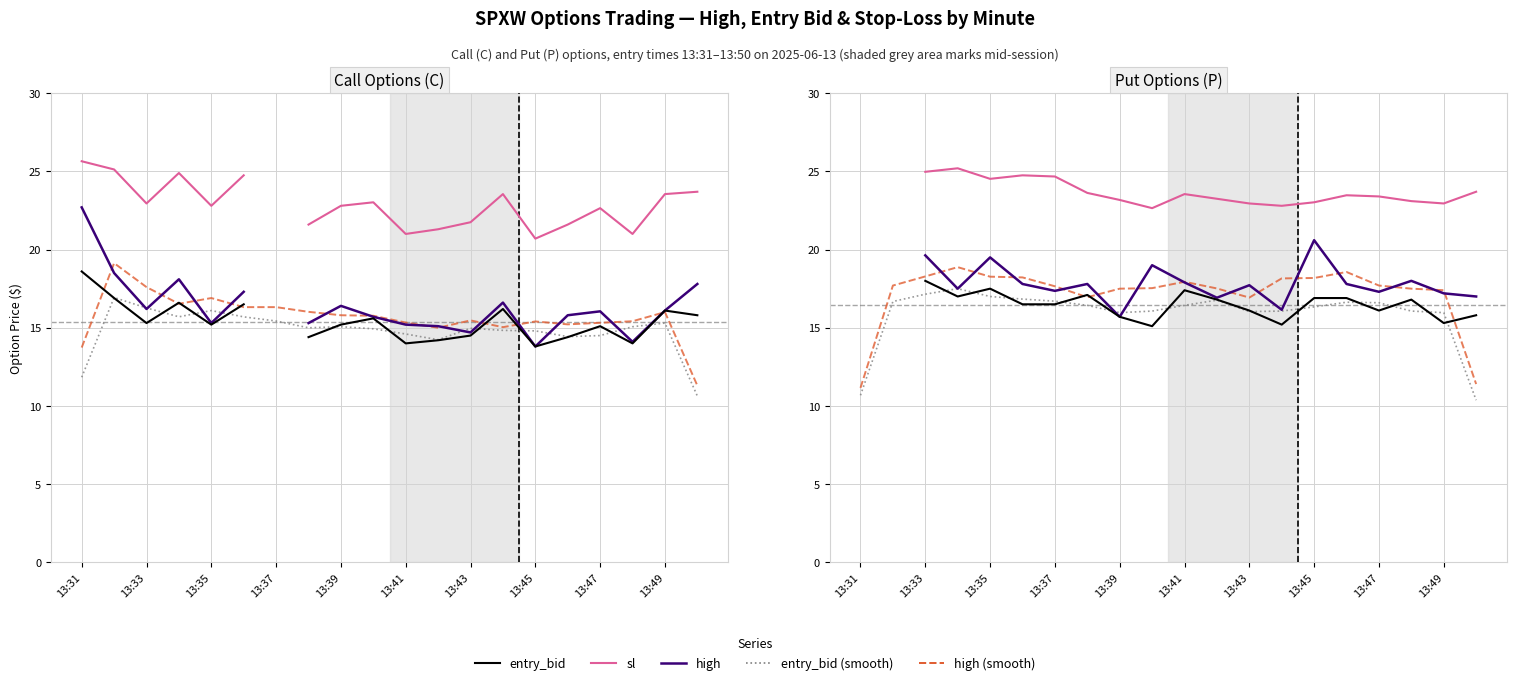

Which category has the lowest value in the high (smoothed) series?

13:31